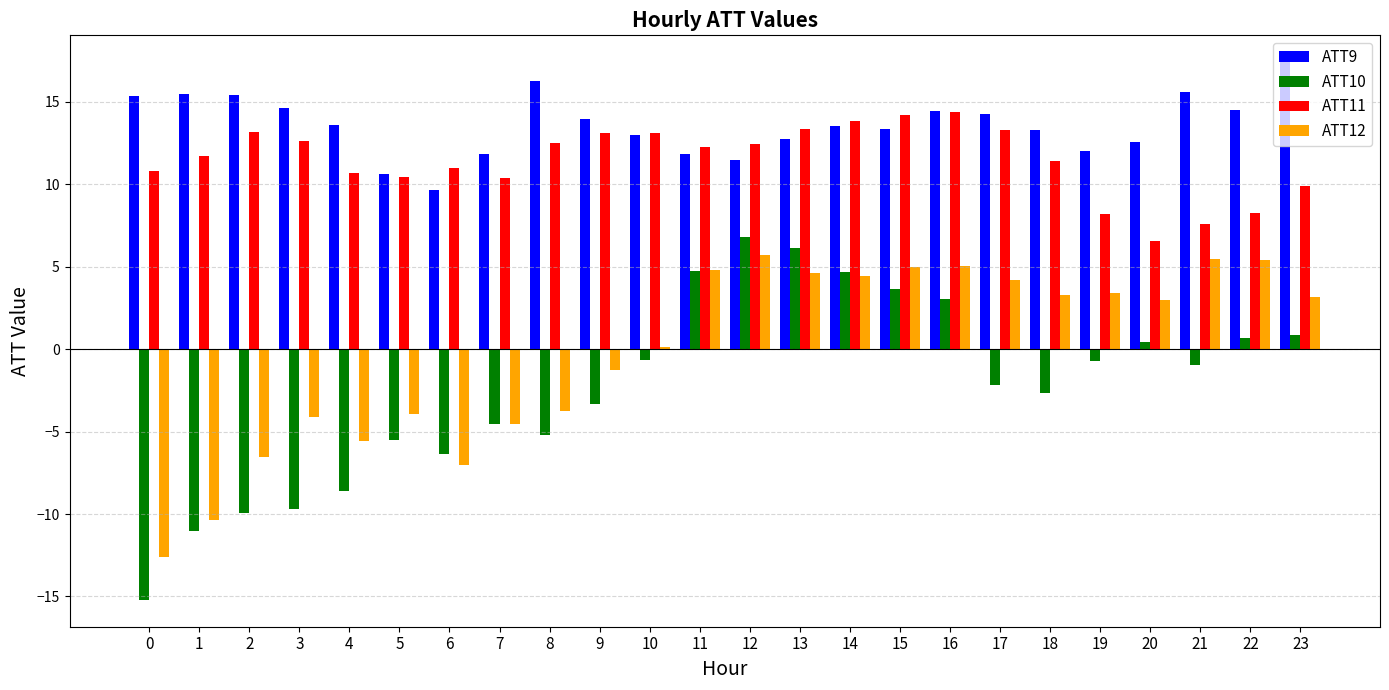

What are all the series names shown in the legend?

ATT9, ATT10, ATT11, ATT12